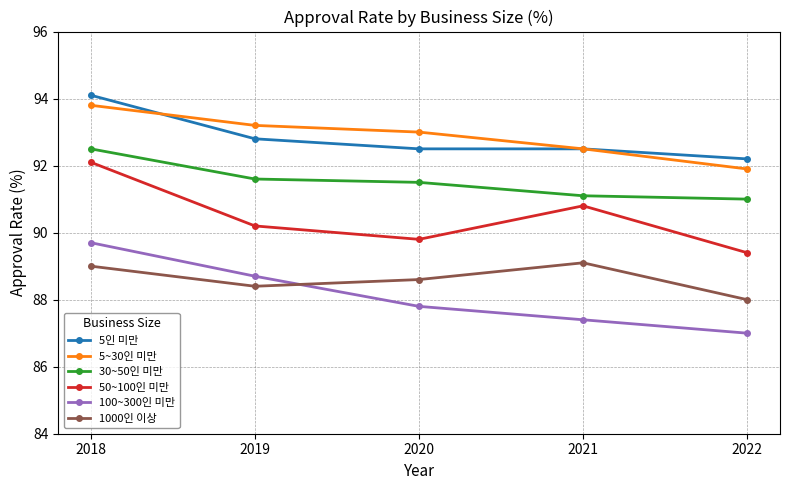

What is the difference between the 5인 미만 values at 2021 and 2018?

1.6